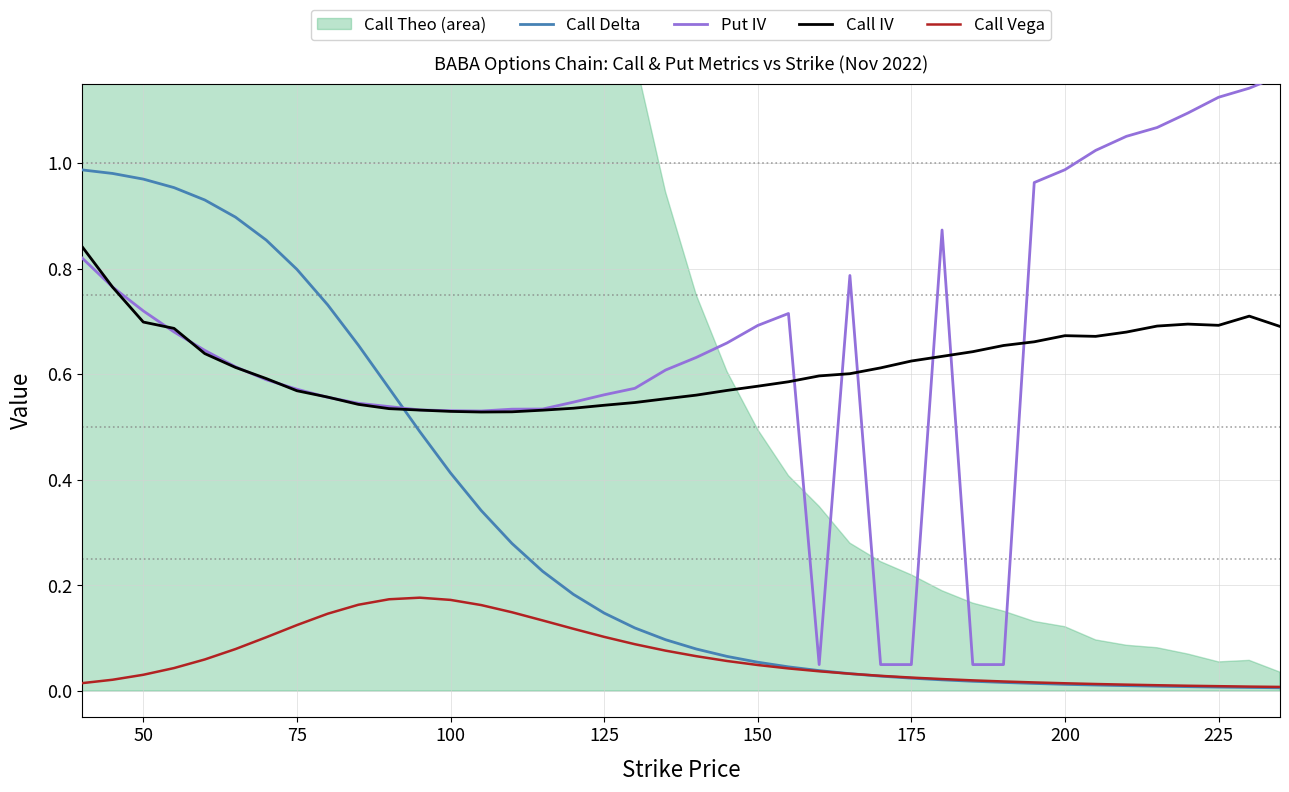

True or false: Call Vega and Put IV cross at least once.

False